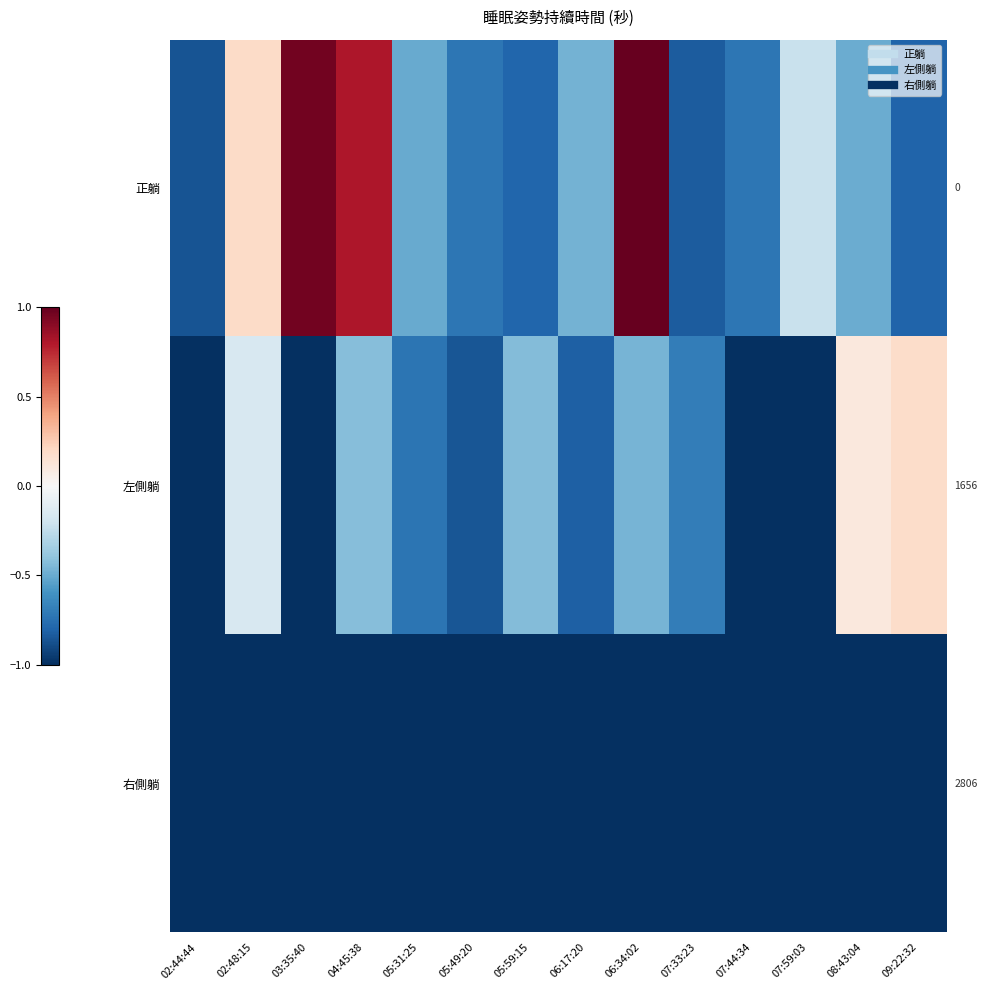

At 05:49:20, list the series in order from largest to smallest.

正躺, 左側躺, 右側躺